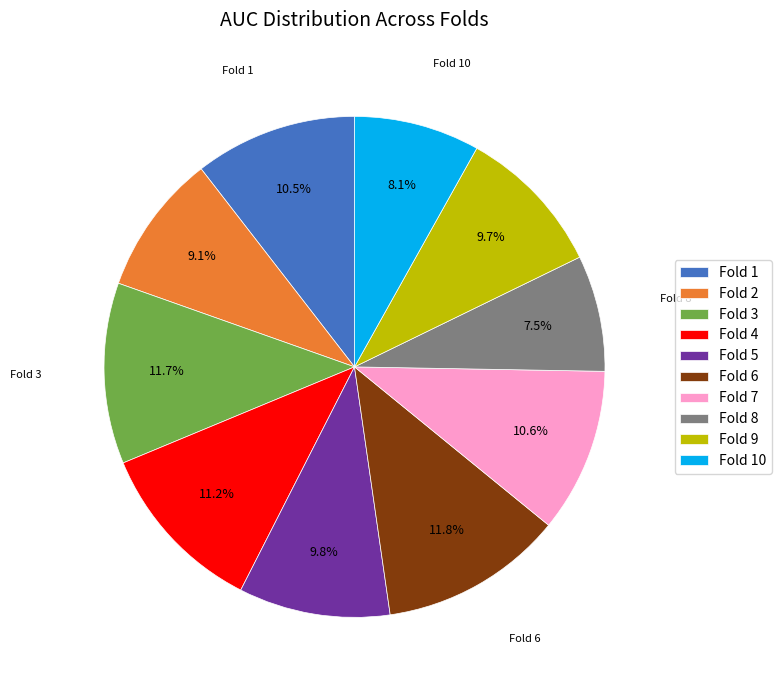

Does Fold 1 represent more than half of the total?

No